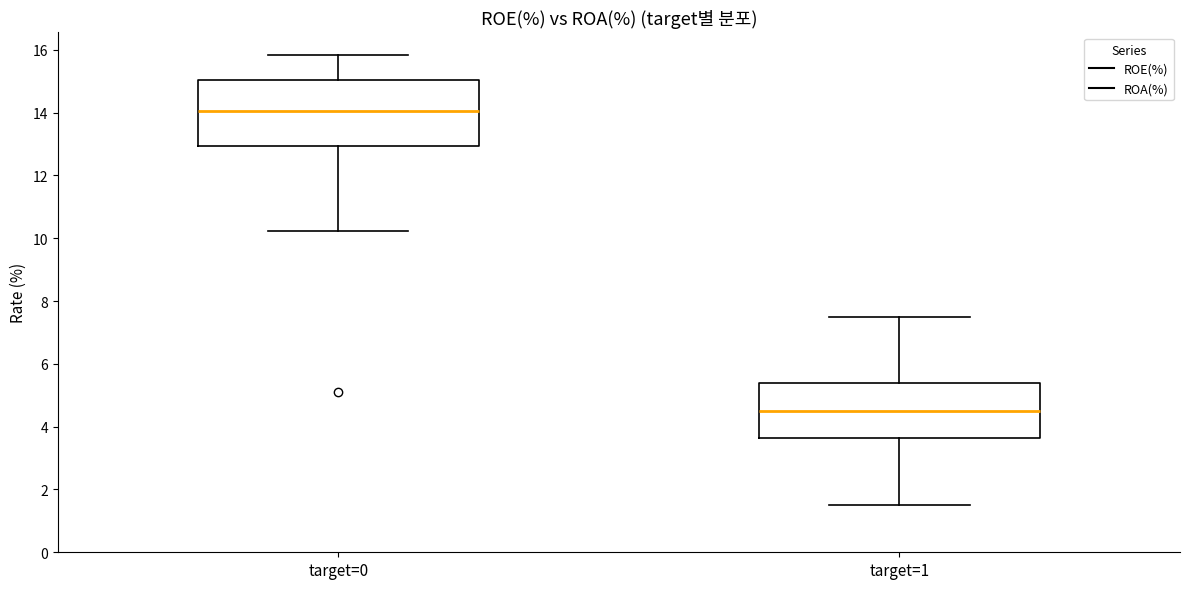

Reading left to right, transcribe this box plot: for each box, give where its median line is, the range the box spans, and where its two whiskers end, as read against the y-axis. The values are not printed on the chart, so give them approximately, as read against the axis.

target=0: median 14.0, box 13.0 to 15.0, whiskers 10.2 to 15.8
target=1: median 4.6, box 3.6 to 5.4, whiskers 1.6 to 7.4